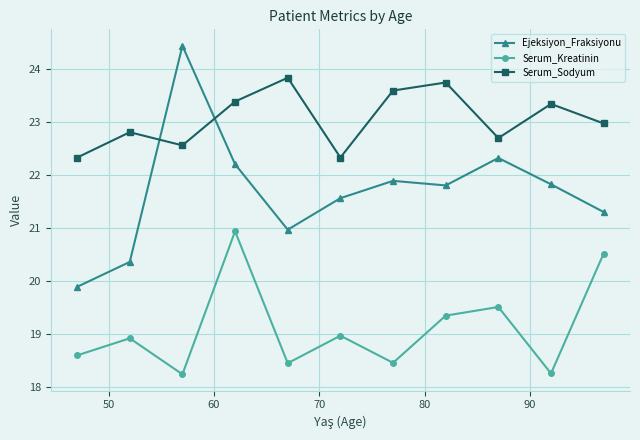

Which series has the largest range (max minus min)?

Ejeksiyon_Fraksiyonu